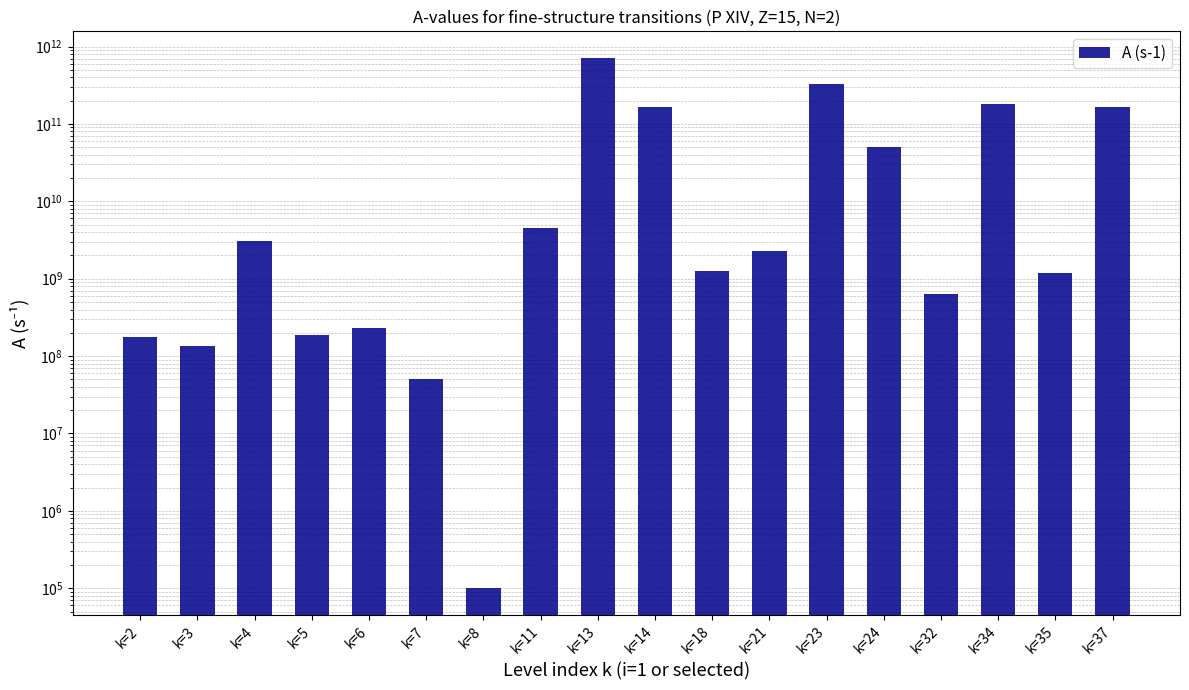

What is the sum of all values?

1617514700000